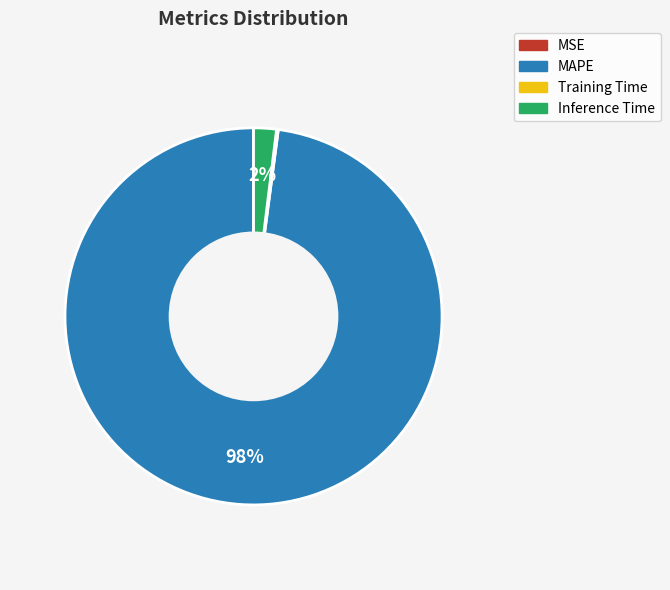

What percentage is the MAPE slice, to the nearest percent?

98%